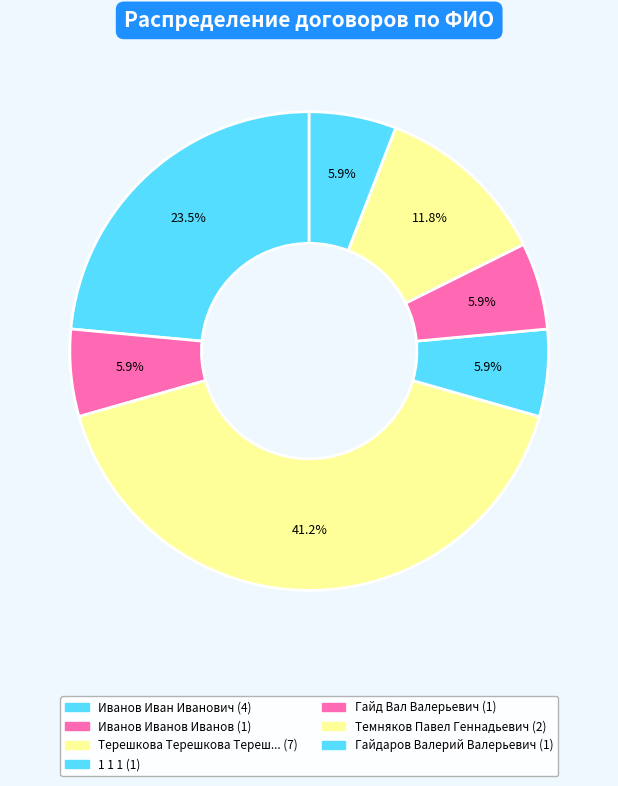

How many slices are in this pie chart?

7